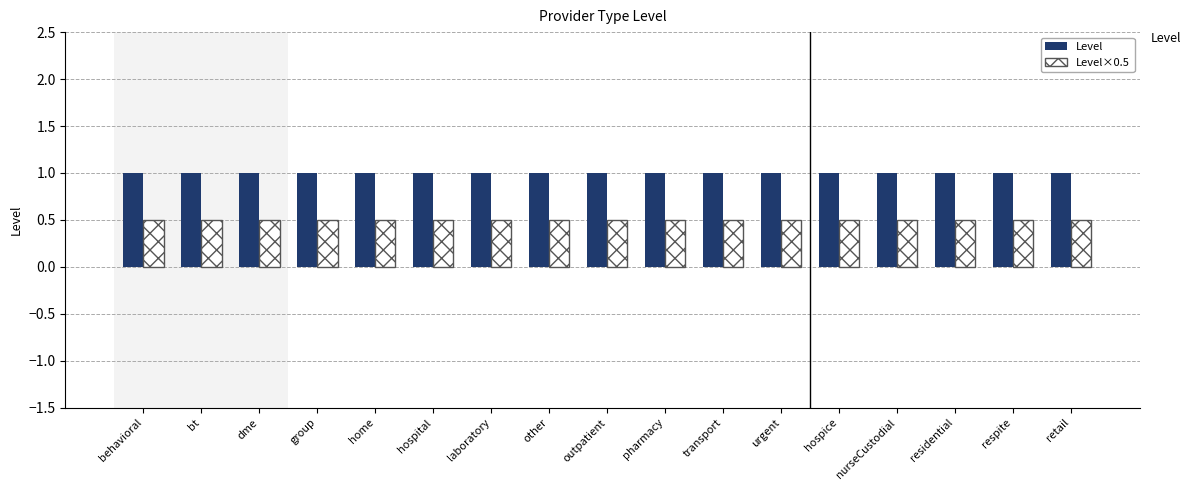

What is the greatest value displayed?

1.0